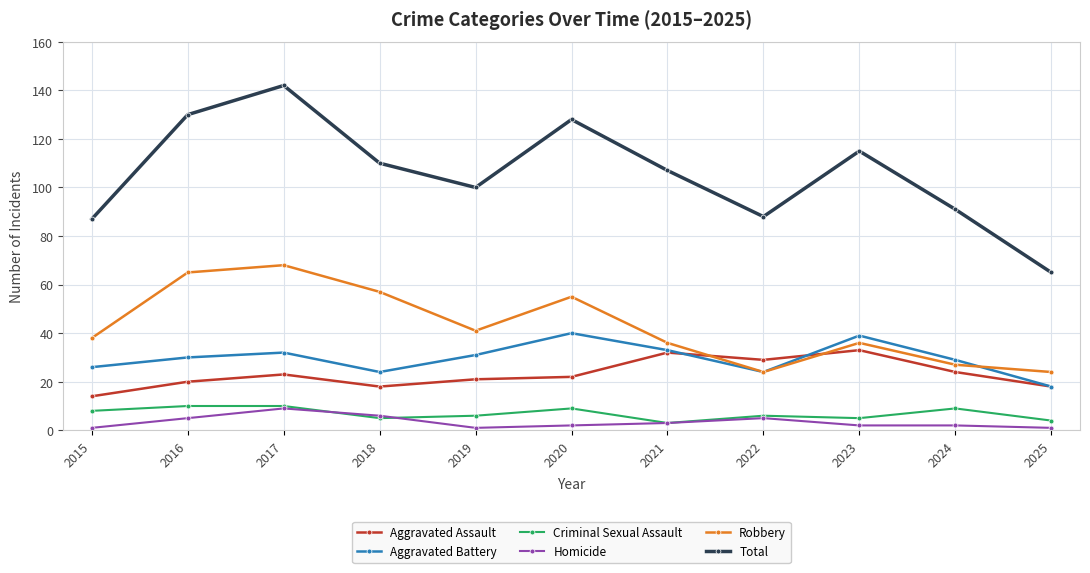

What is the greatest value displayed?

142